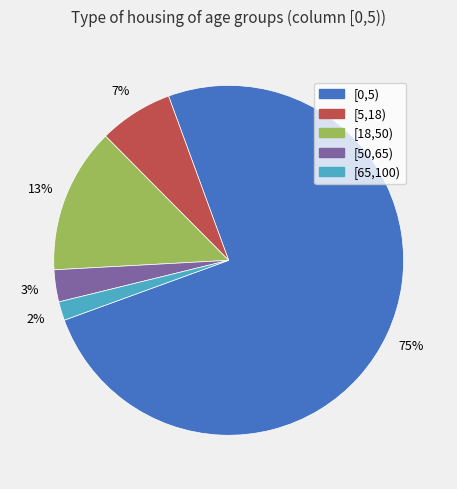

True or false: [0,5) accounts for 75% of the total.

True